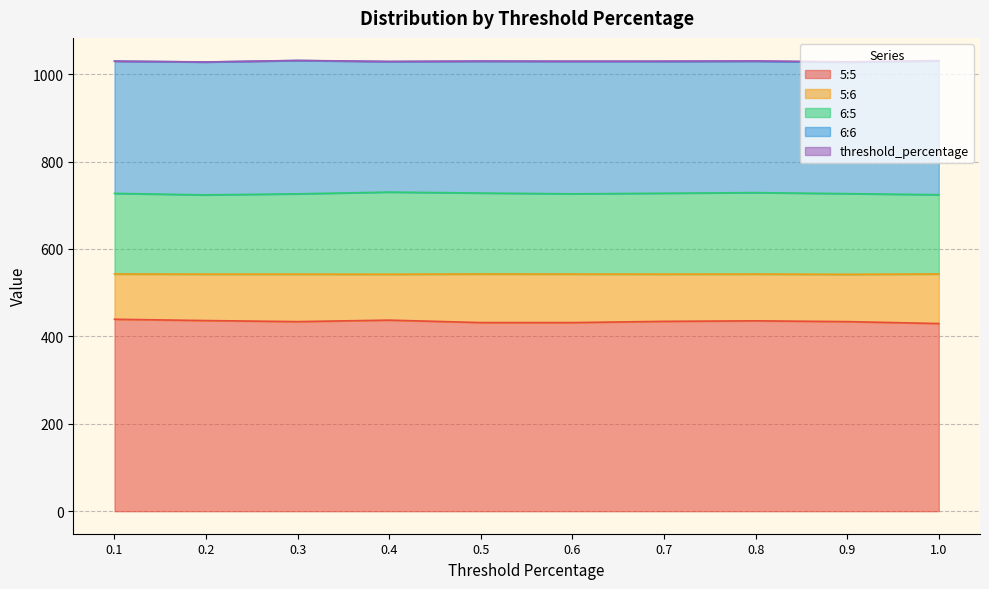

What is the minimum value for 5:5?

429.4